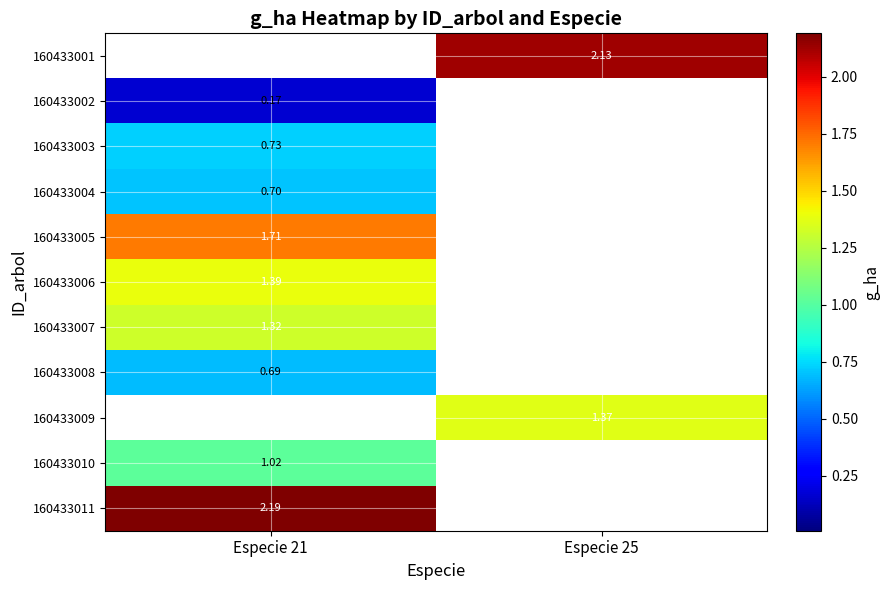

Between Especie 25 and Especie 21, which is larger?

Especie 25